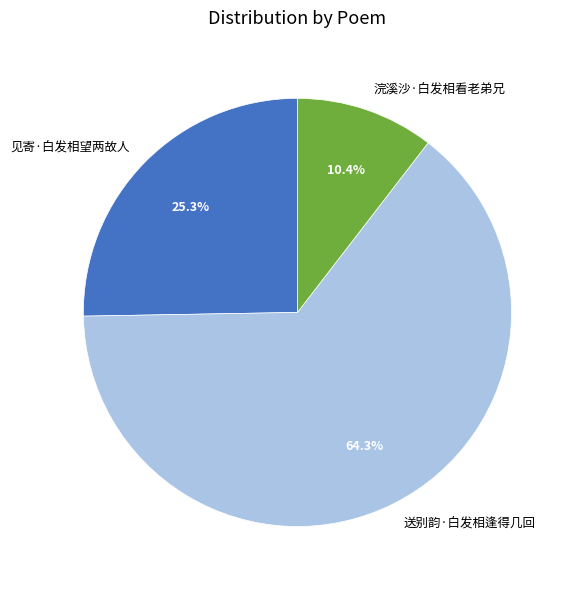

Which has a higher value, 见寄·白发相望两故人 or 浣溪沙·白发相看老弟兄?

见寄·白发相望两故人